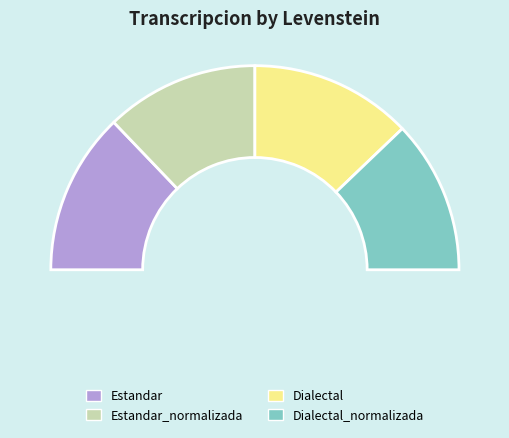

What percentage is the Dialectal_normalizada slice, to the nearest percent?

24%